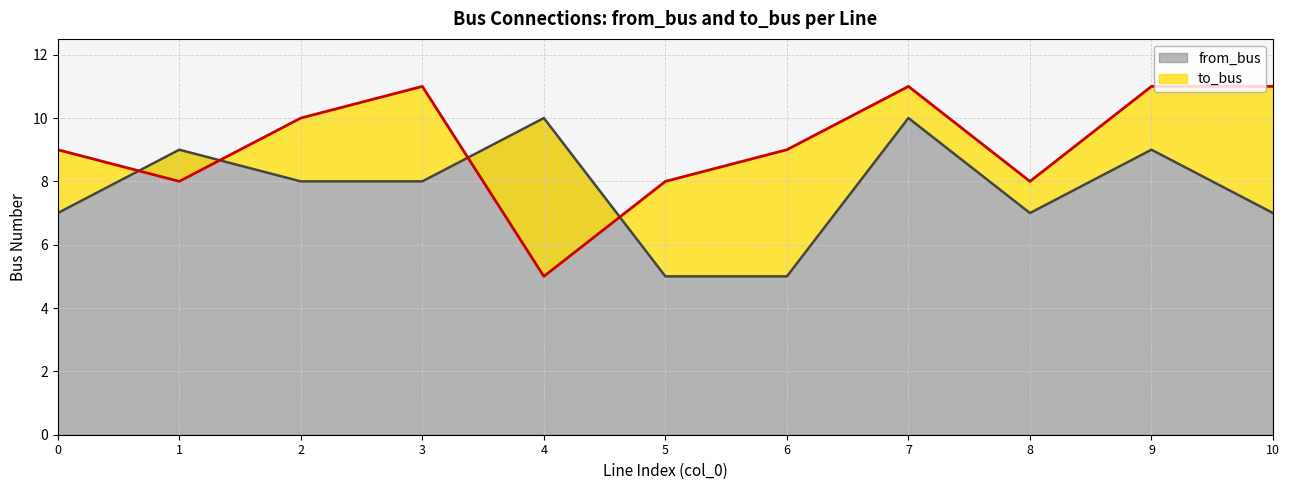

Reading left to right, transcribe all the data shown in this chart.

from_bus: 0=7	1=9	2=8	3=8	4=10	5=5	6=5	7=10	8=7	9=9	10=7
to_bus: 0=9	1=8	2=10	3=11	4=5	5=8	6=9	7=11	8=8	9=11	10=11